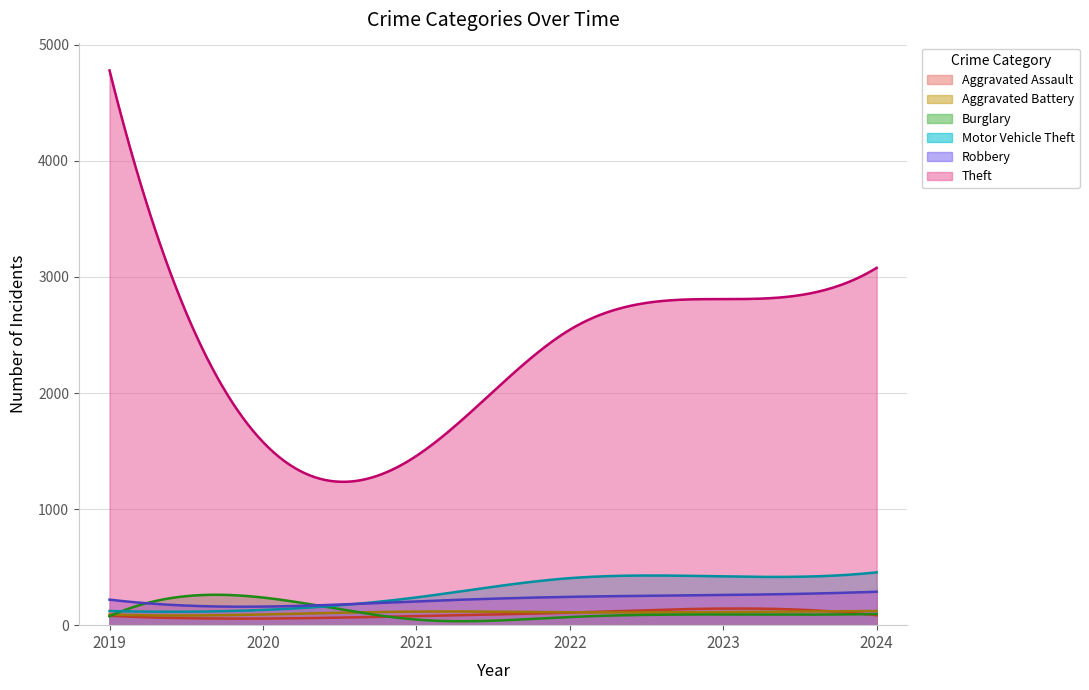

Where is the first local maximum for Aggravated Battery?

2021